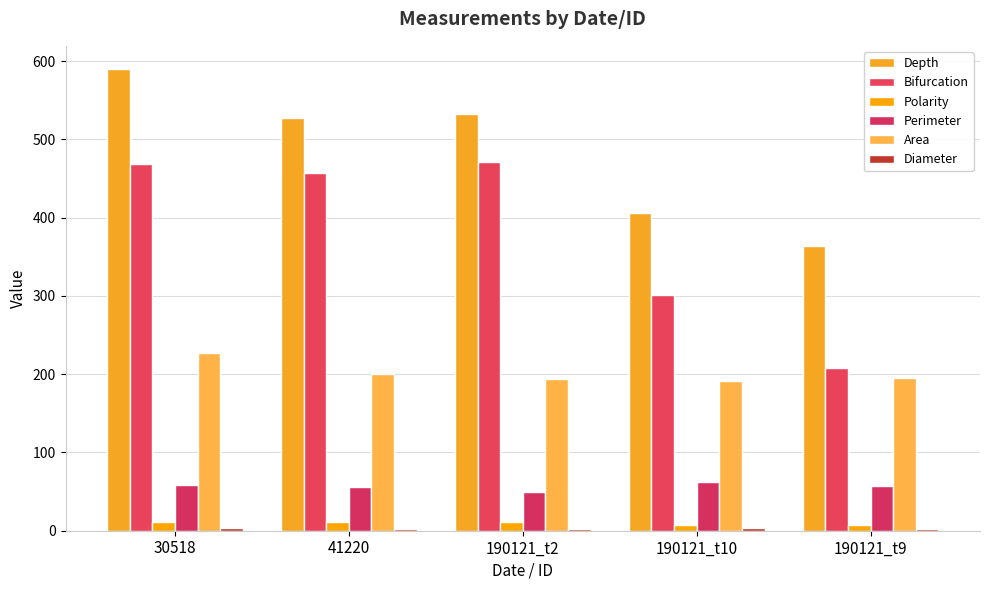

What is the average value of the Area series?

201.5